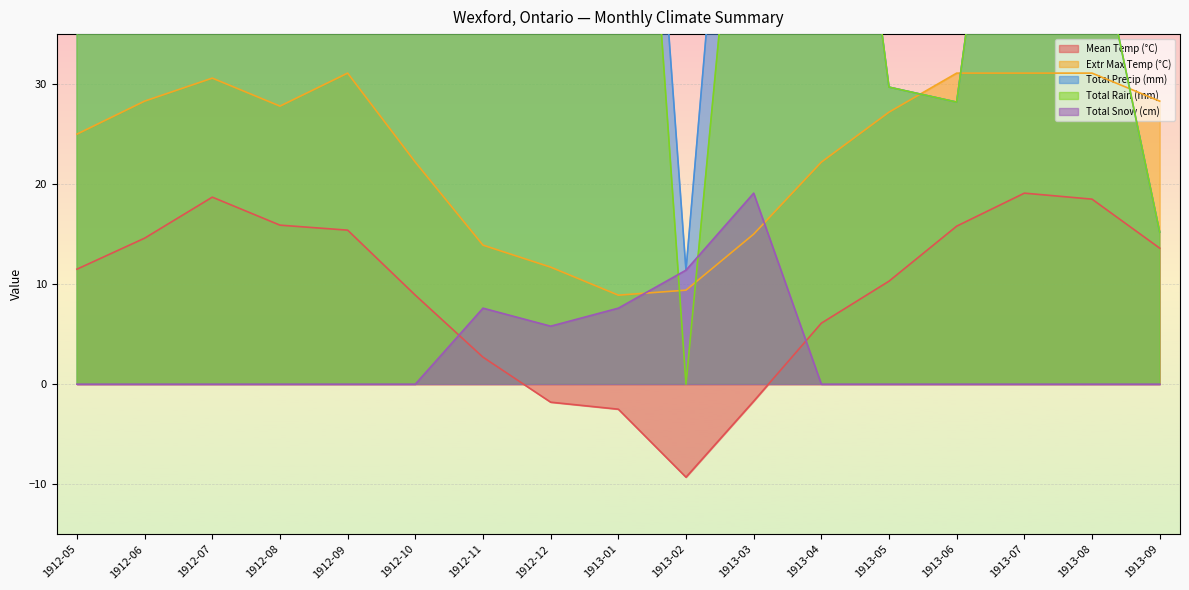

How many data points does each series have?

17